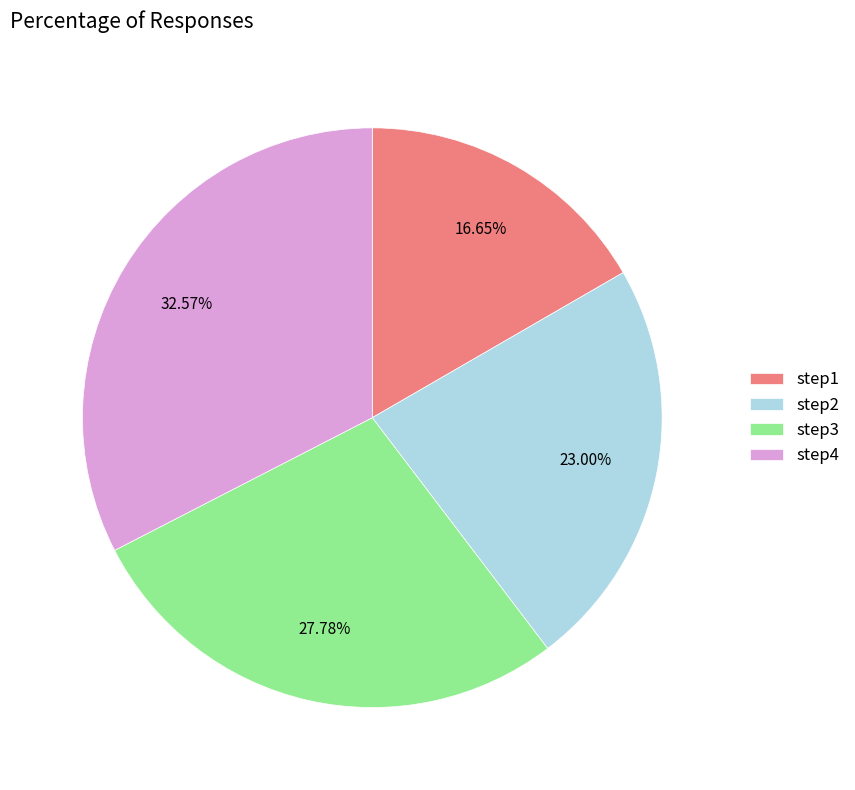

Is it true that step4 is 33% of the pie?

True